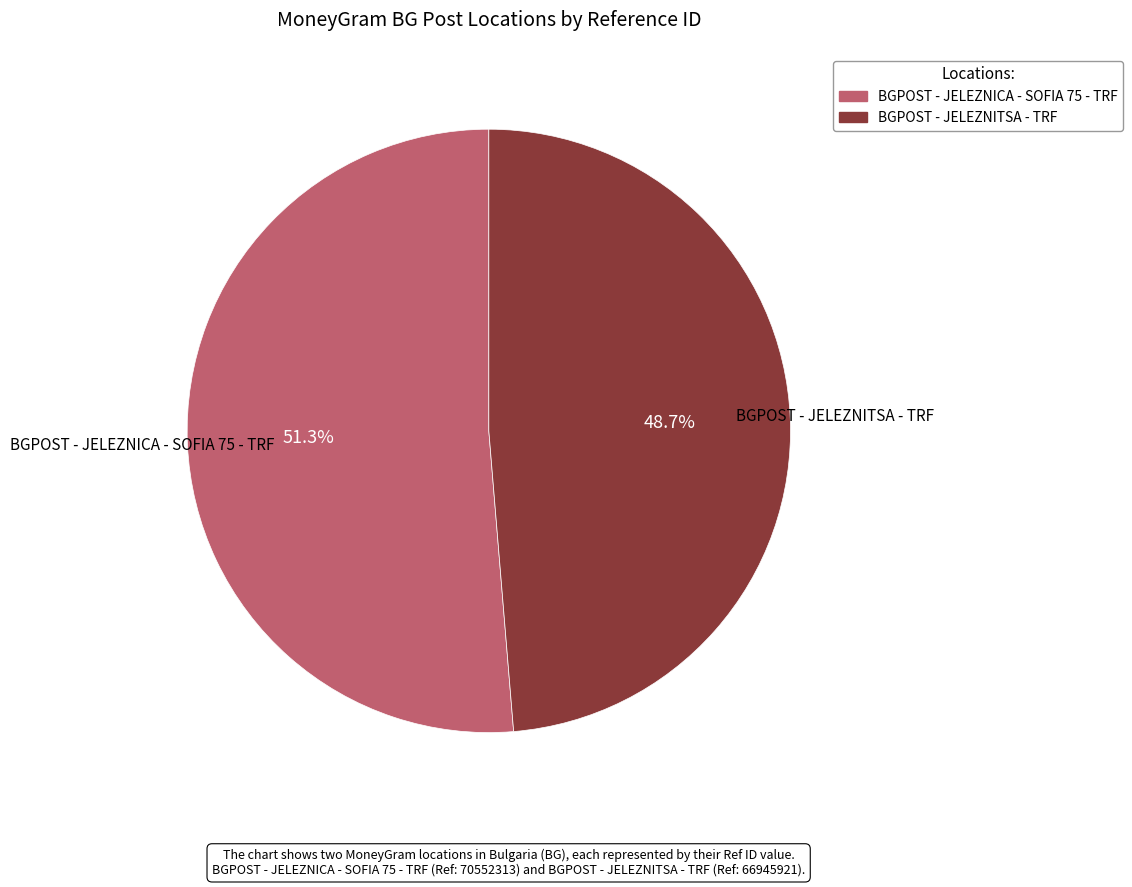

To the nearest percent, what is the difference between the largest and smallest slice percentages?

3%